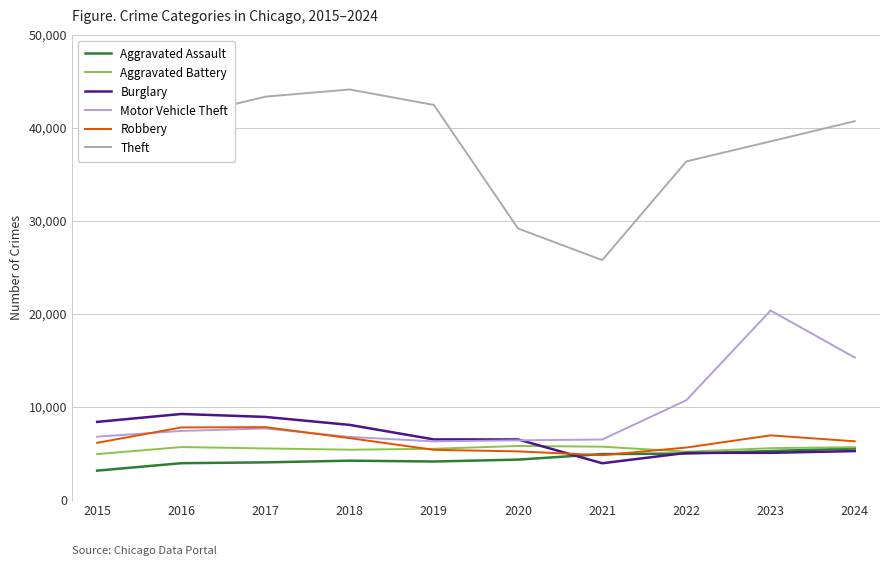

What is the difference between the highest and lowest values at 2023?

33494